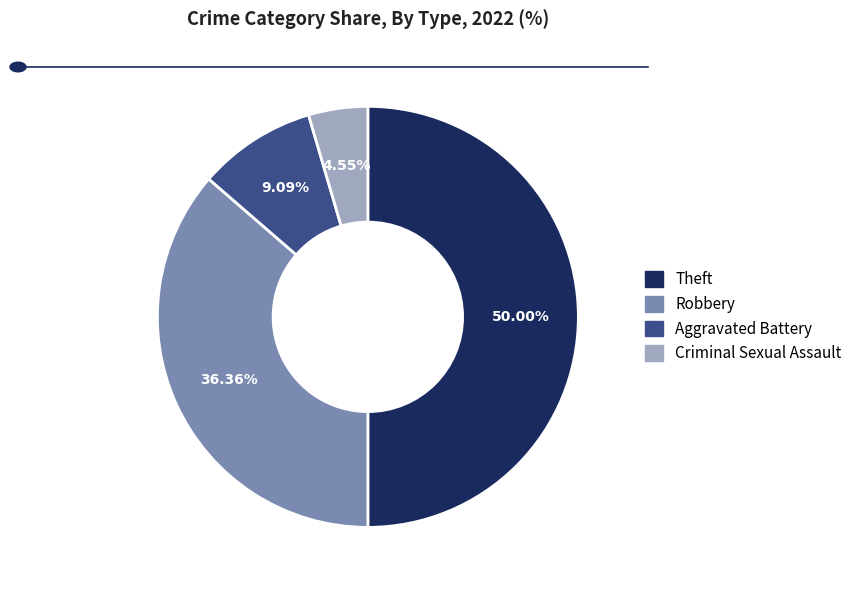

To the nearest percent, what is the difference between the Theft and Robbery slice percentages?

14%